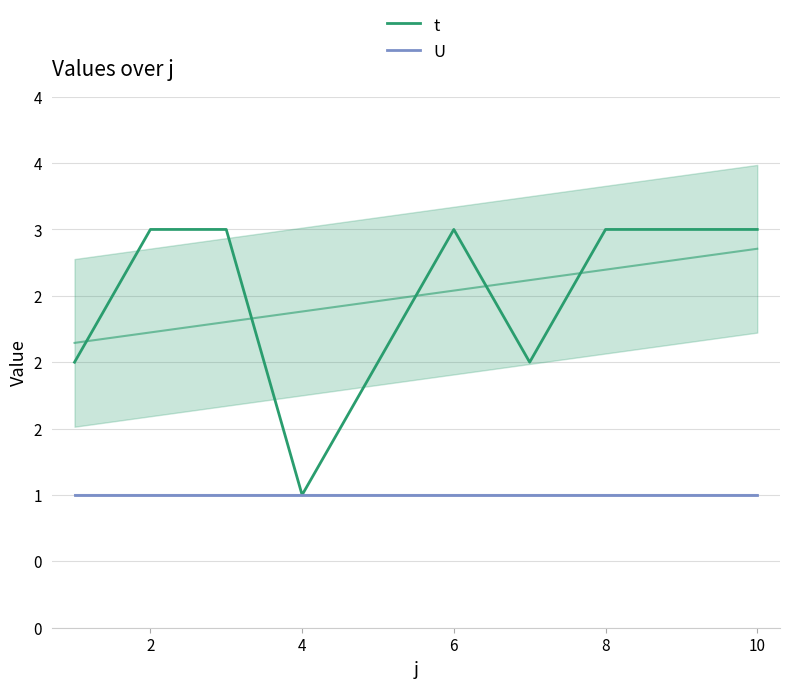

At which category is the sum across all series the highest?

2